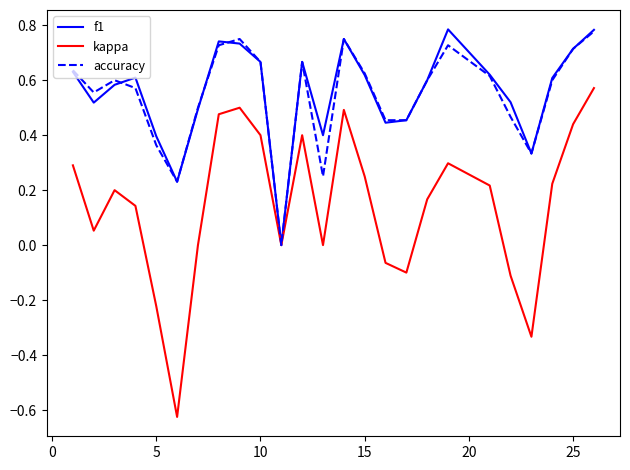

Which series has the widest spread of values?

kappa